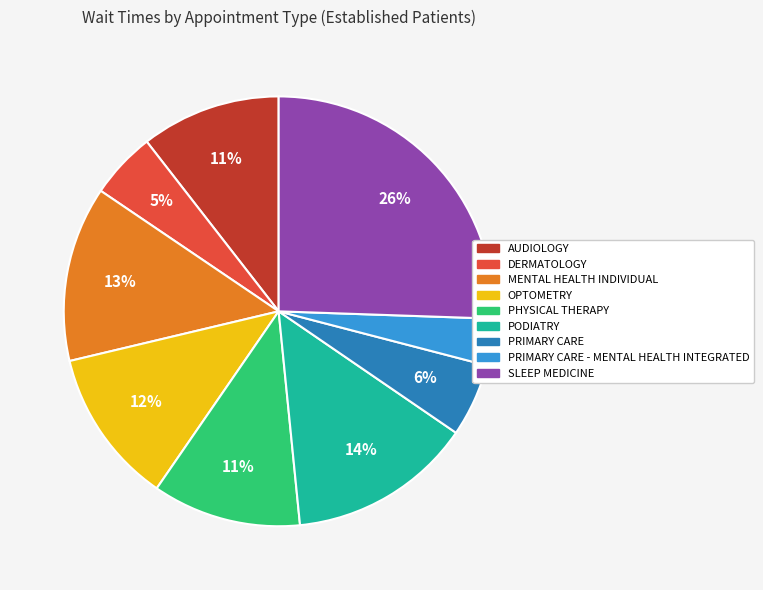

How many slices are in this pie chart?

9